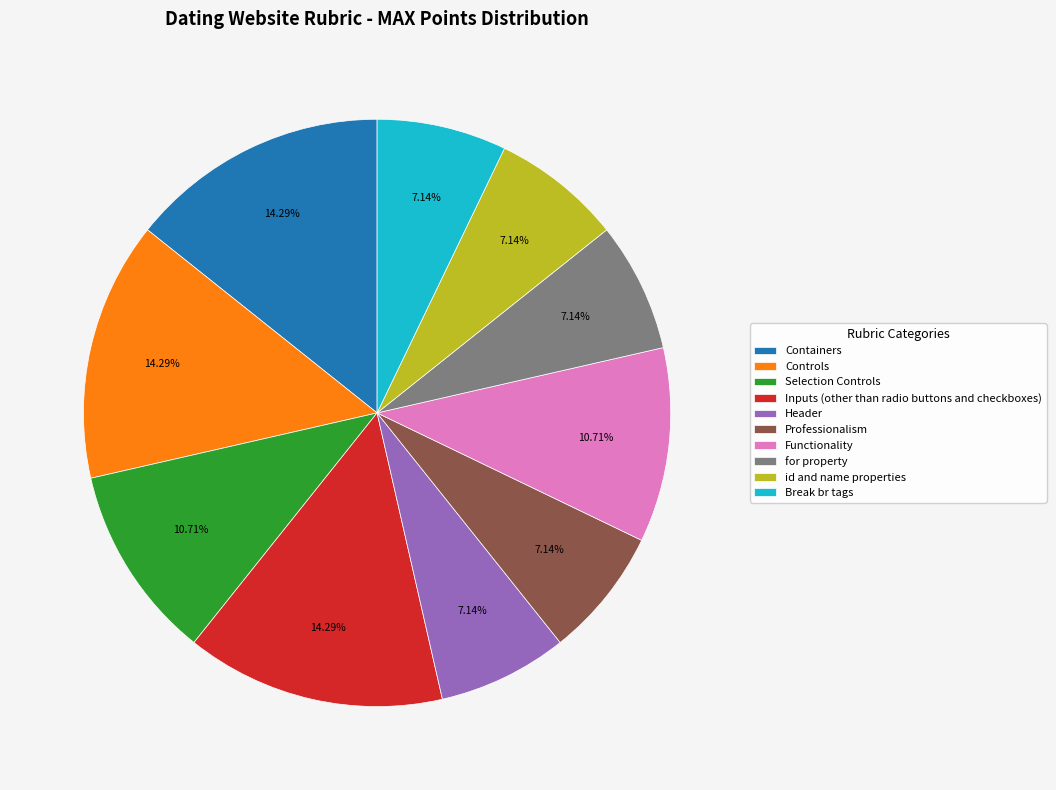

What is the total percentage of Functionality and Controls?

25.0%